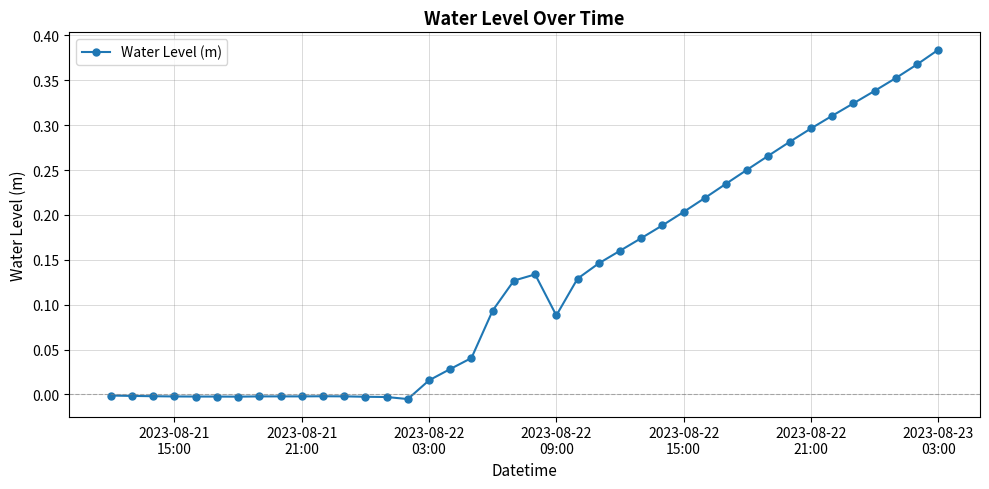

True or false: the data has more than 0 interior local peaks.

True